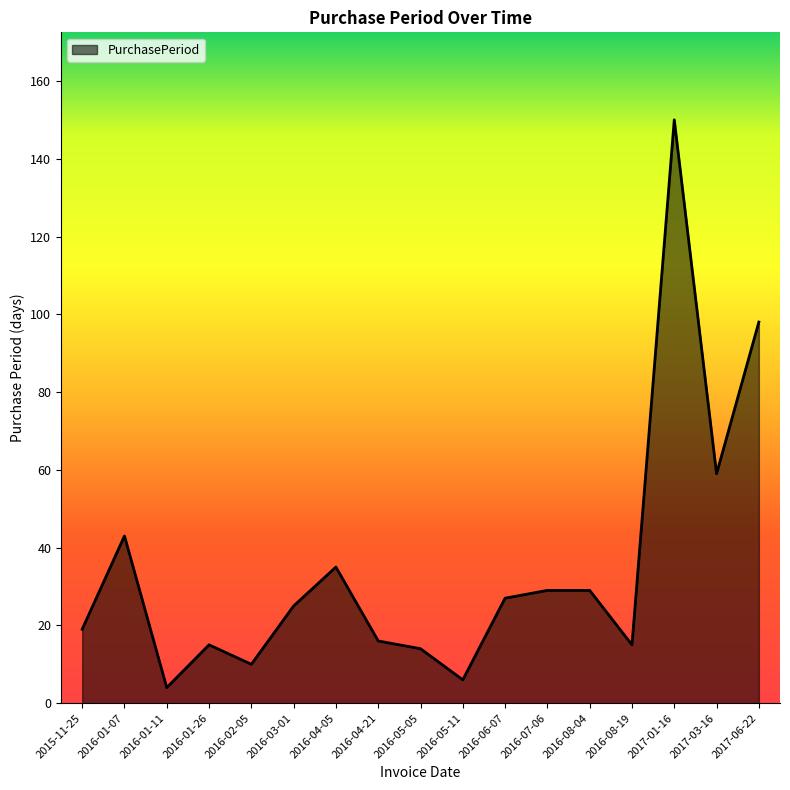

Reading left to right, extract all data points from this chart.

2015-11-25=19	2016-01-07=43	2016-01-11=4	2016-01-26=15	2016-02-05=10	2016-03-01=25	2016-04-05=35	2016-04-21=16	2016-05-05=14	2016-05-11=6	2016-06-07=27	2016-07-06=29	2016-08-04=29	2016-08-19=15	2017-01-16=150	2017-03-16=59	2017-06-22=98